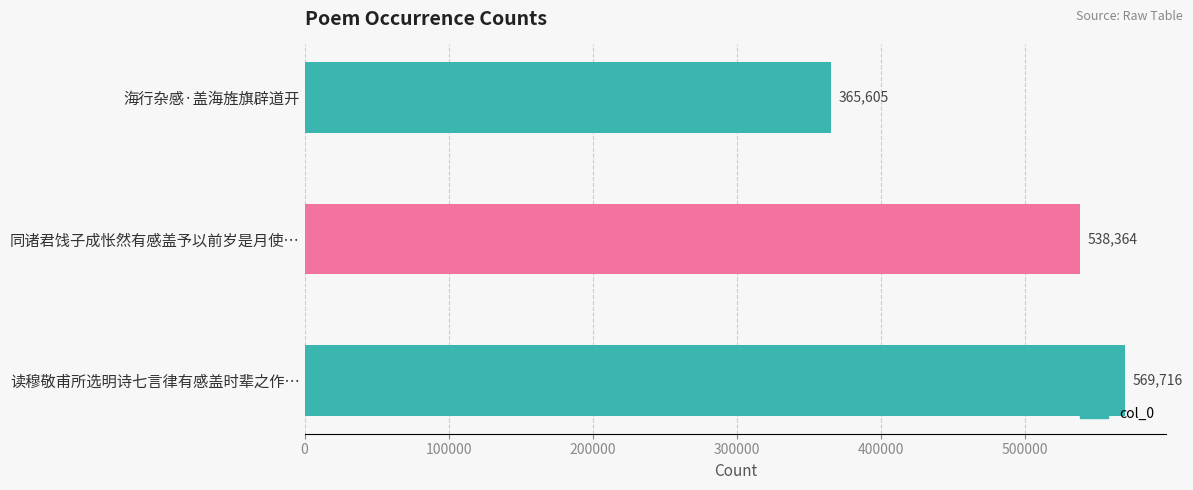

True or false: the data shows 709246 at 同诸君饯子成怅然有感盖予以前岁是月使….

False